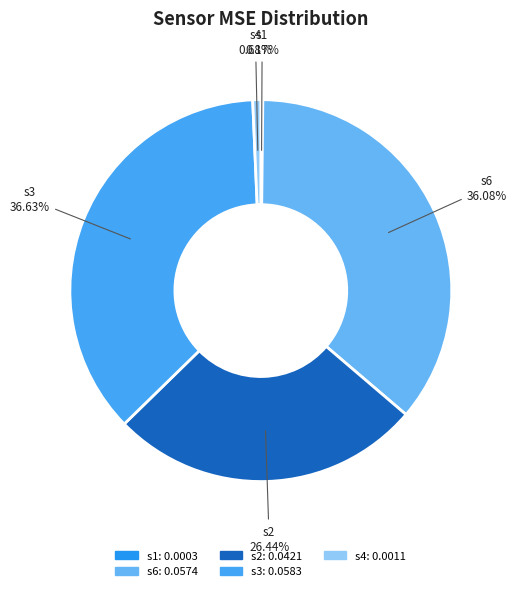

Does s2 represent more than half of the total?

No